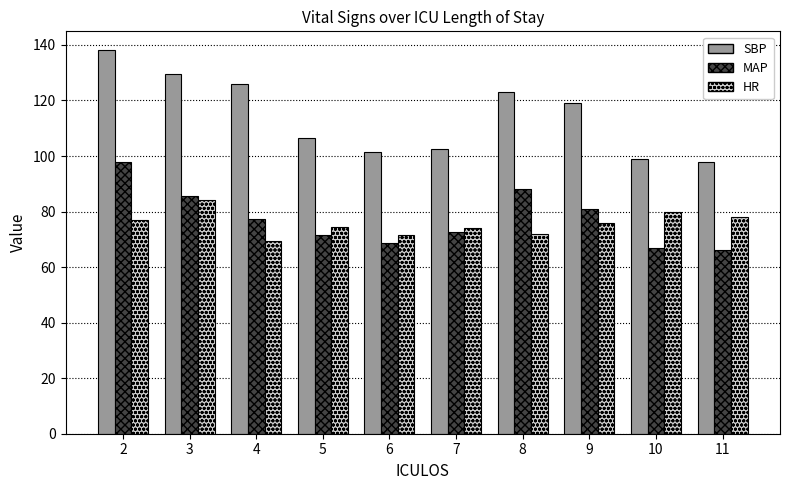

Are the bars horizontal?

No